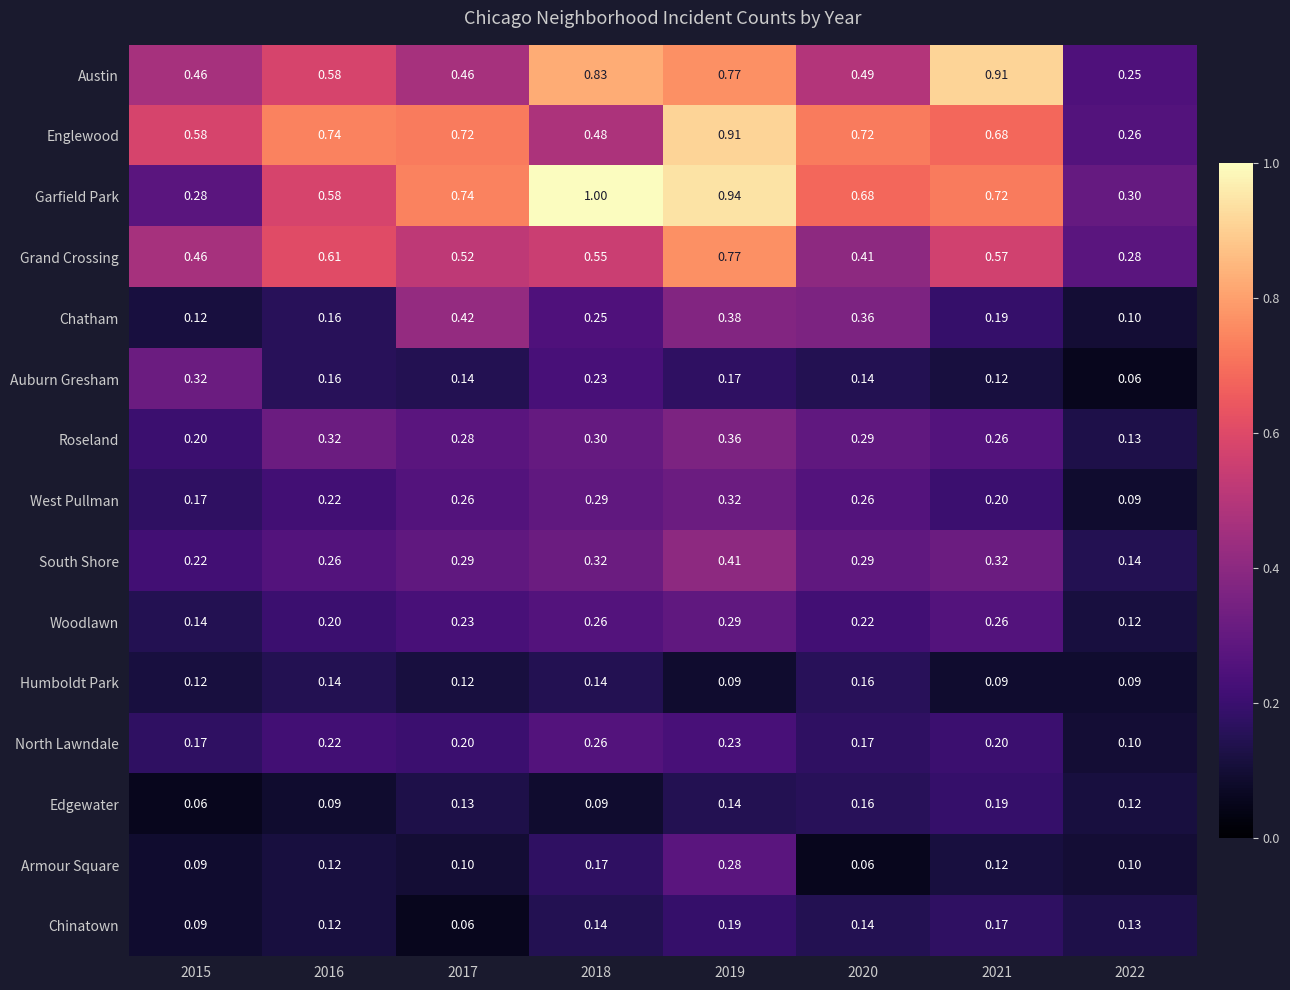

Is the value of Armour Square at 2019 greater than the value of Chinatown at 2015?

Yes